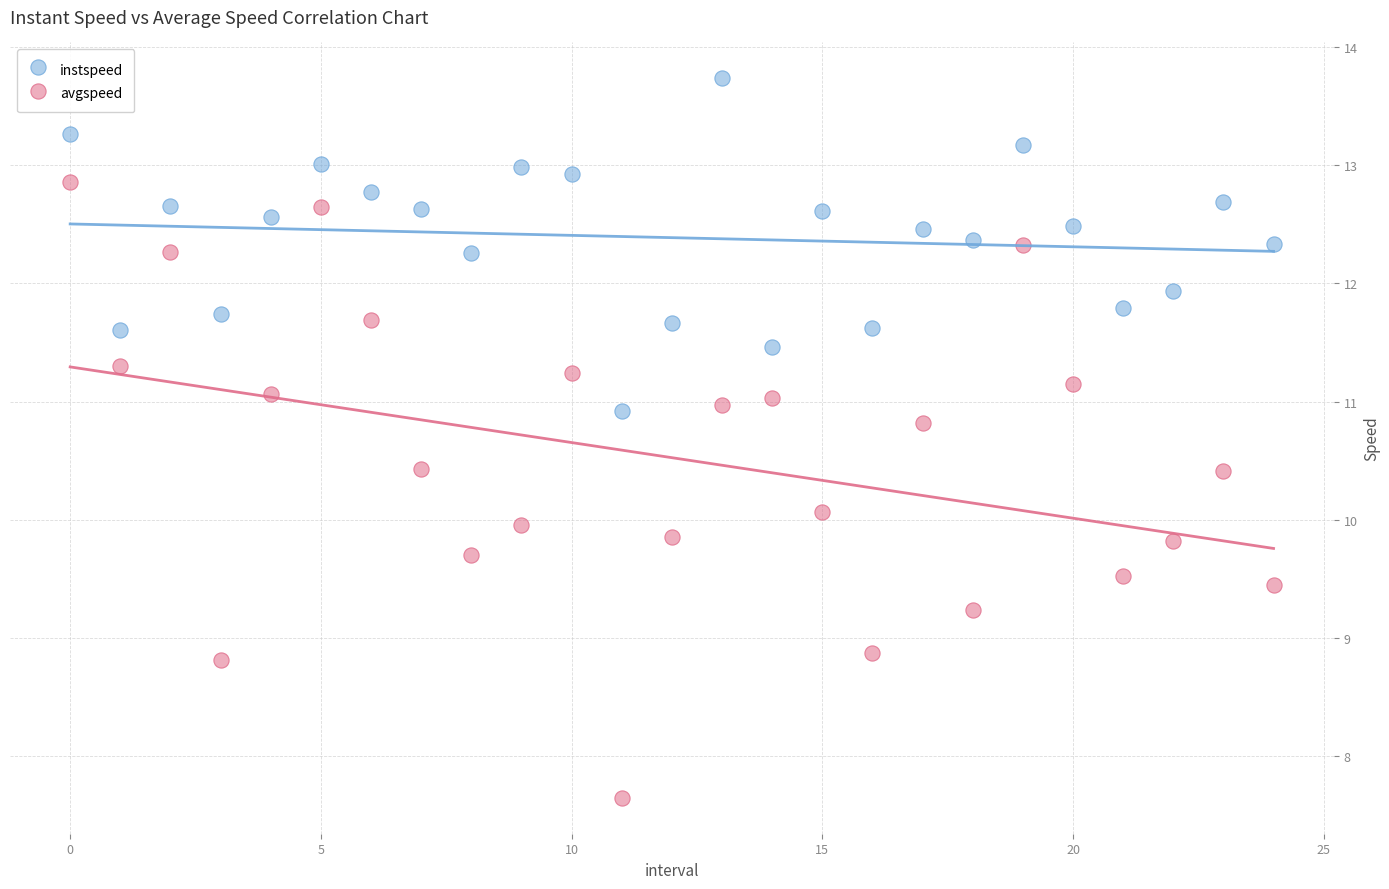

Across all data points, what is the range of Y values (max minus min)?

6.1